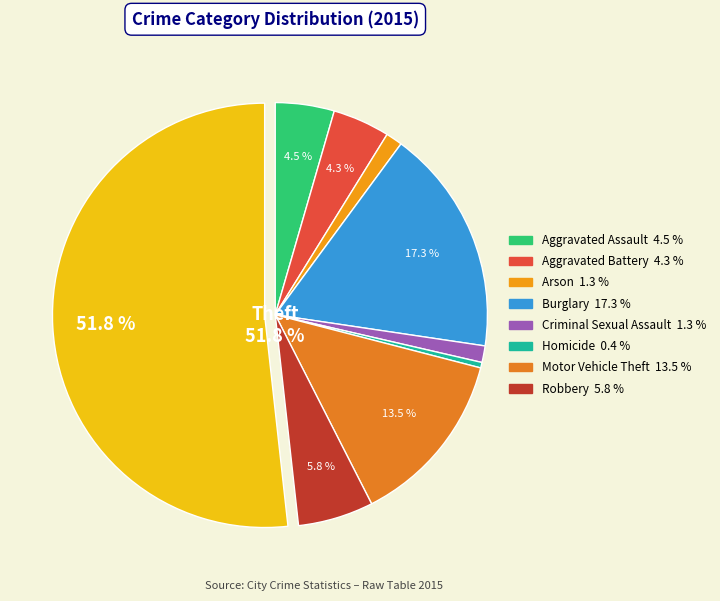

What is the smallest slice in the pie chart?

Homicide